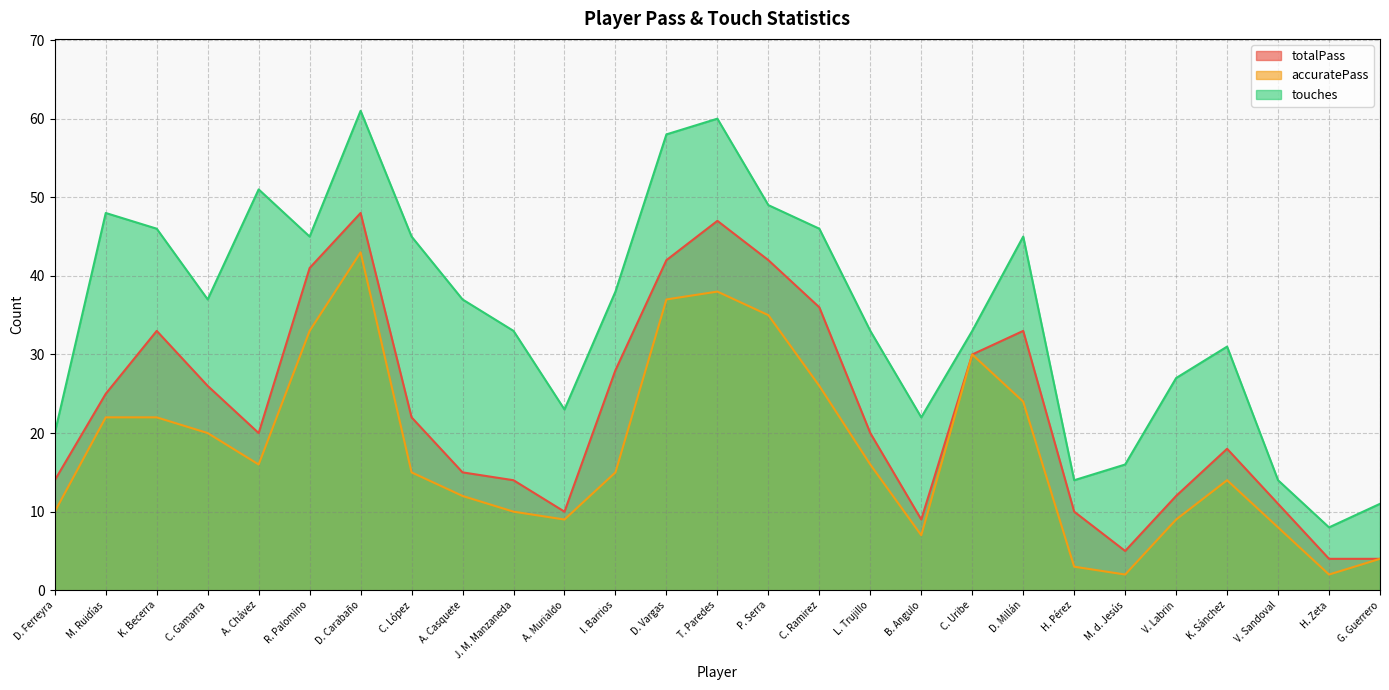

Does the chart have visible grid lines?

Yes